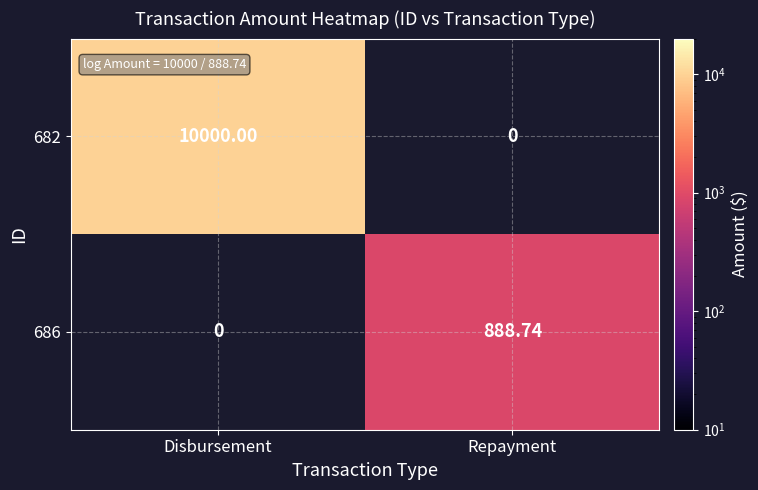

Is it true that 686 equals 888.7 at Repayment?

True